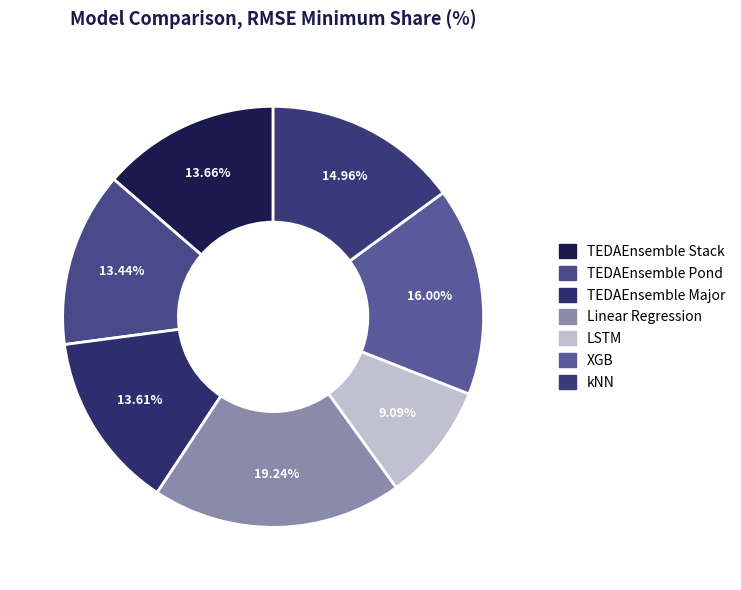

How many segments does this pie chart have?

7